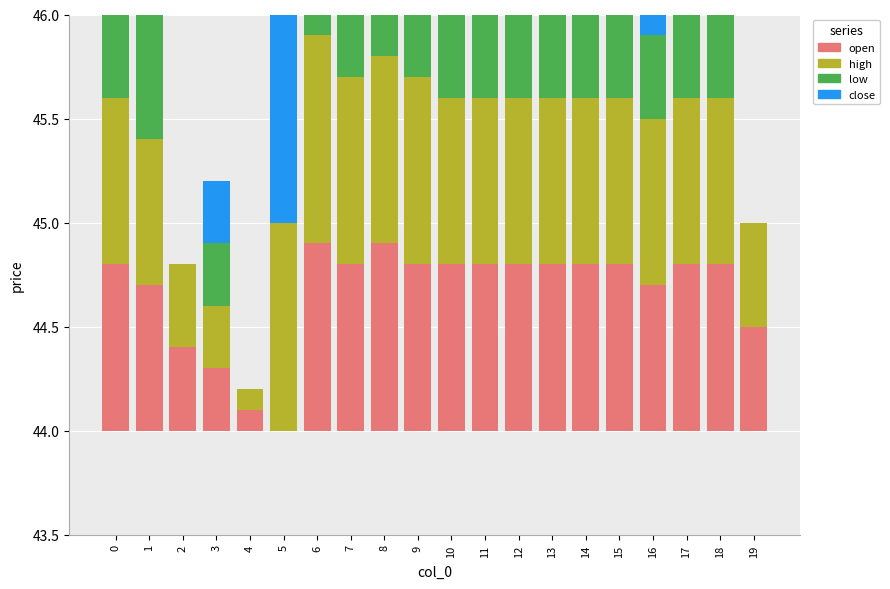

What is the value of the open bar at the 15th from the left?

0.8